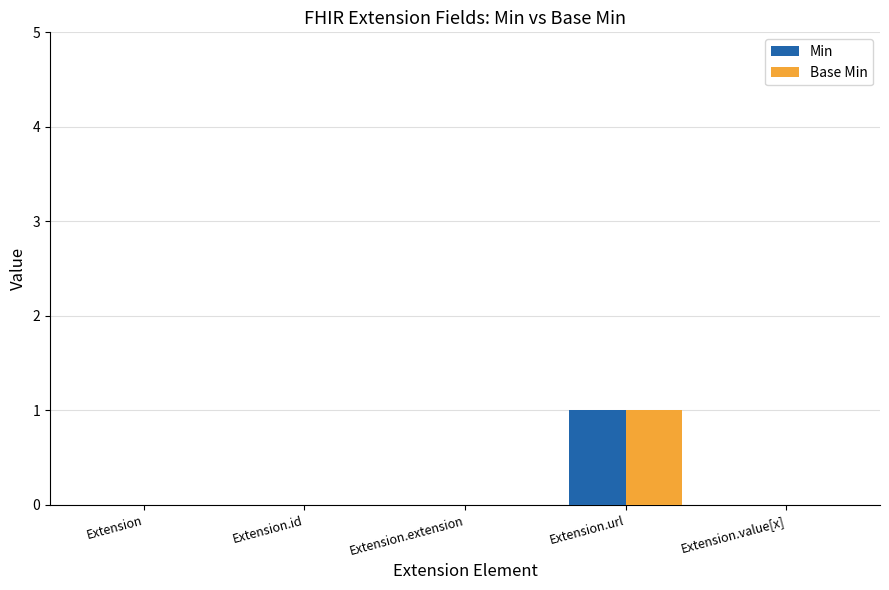

The value of Base Min at Extension.value[x] is 0. True or false?

True